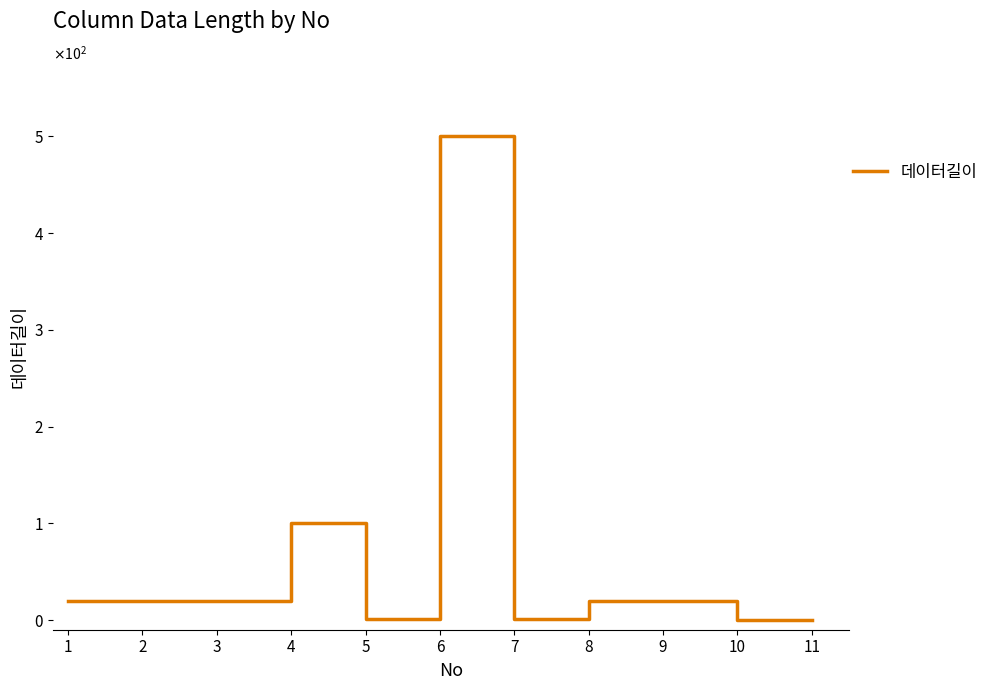

What is the difference between the maximum and minimum values?

500